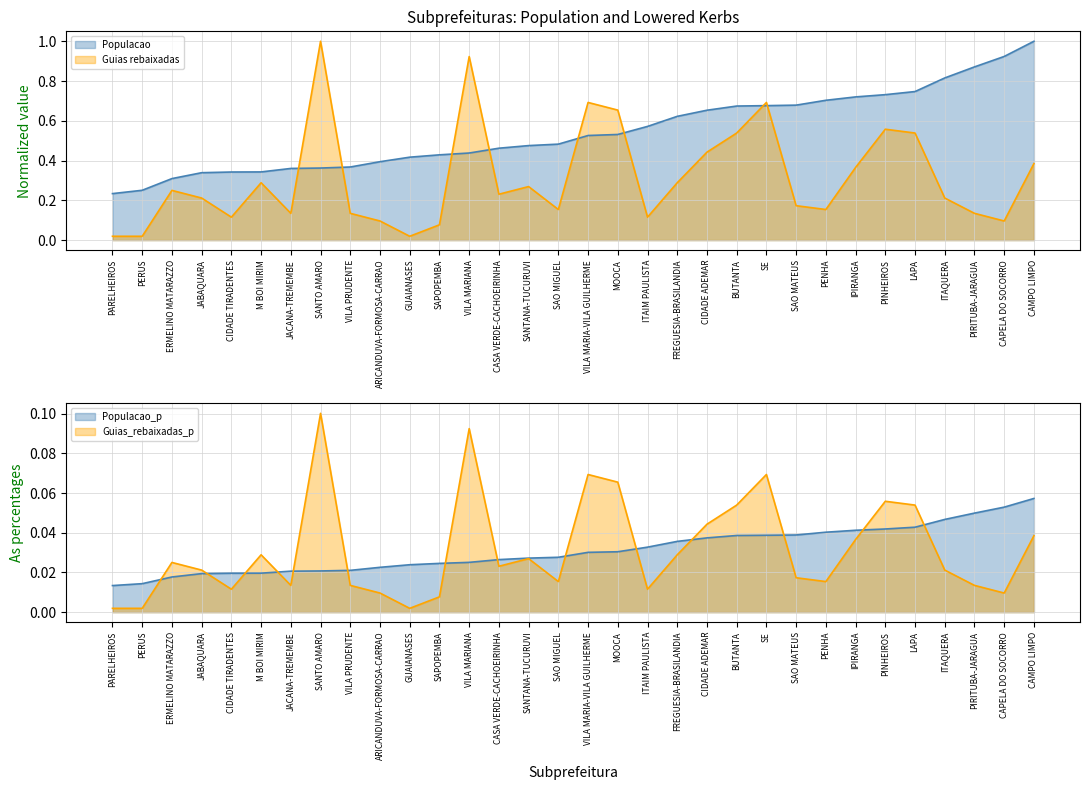

Reading left to right, extract all data points from this chart.

Populacao: 0.2	0.3	0.3	0.3	0.3	0.3	0.4	0.4	0.4	0.4	0.4	0.4	0.4	0.5	0.5	0.5	0.5	0.5	0.6	0.6	0.7	0.7	0.7	0.7	0.7	0.7	0.7	0.7	0.8	0.9	0.9	1.0
Guias rebaixadas: 0.0	0.0	0.2	0.2	0.1	0.3	0.1	1.0	0.1	0.1	0.0	0.1	0.9	0.2	0.3	0.2	0.7	0.7	0.1	0.3	0.4	0.5	0.7	0.2	0.2	0.4	0.6	0.5	0.2	0.1	0.1	0.4
Populacao_p: 0.0	0.0	0.0	0.0	0.0	0.0	0.0	0.0	0.0	0.0	0.0	0.0	0.0	0.0	0.0	0.0	0.0	0.0	0.0	0.0	0.0	0.0	0.0	0.0	0.0	0.0	0.0	0.0	0.0	0.0	0.1	0.1
Guias_rebaixadas_p: 0.0	0.0	0.0	0.0	0.0	0.0	0.0	0.1	0.0	0.0	0.0	0.0	0.1	0.0	0.0	0.0	0.1	0.1	0.0	0.0	0.0	0.1	0.1	0.0	0.0	0.0	0.1	0.1	0.0	0.0	0.0	0.0